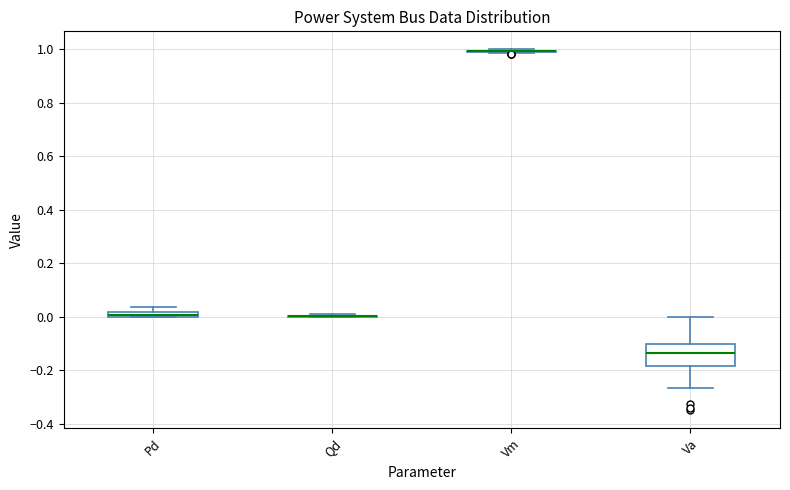

Which box is the tallest, from its lower edge to its upper edge?

Va